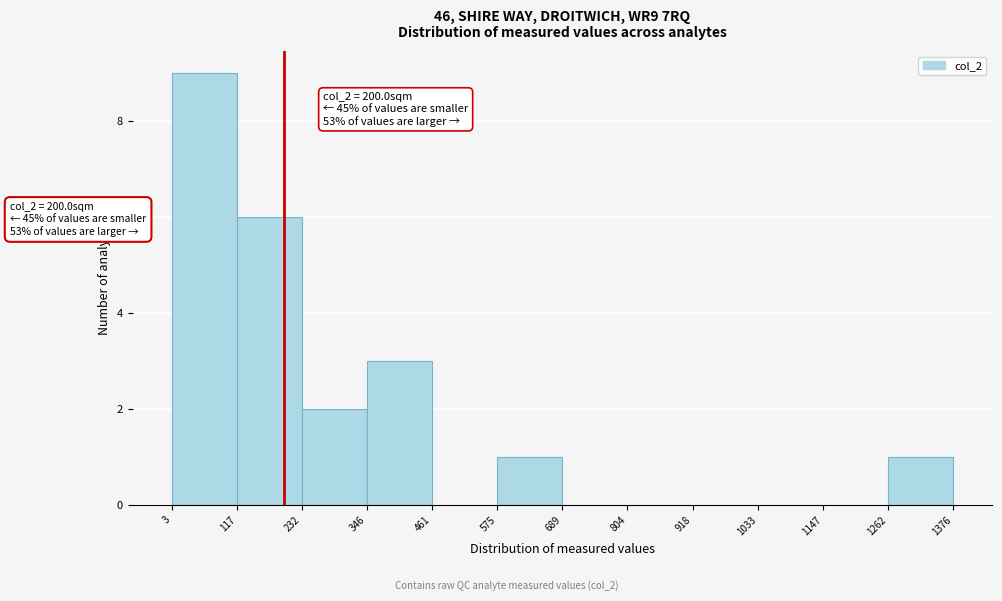

Which range on the x-axis has the tallest bar?

3 to 117